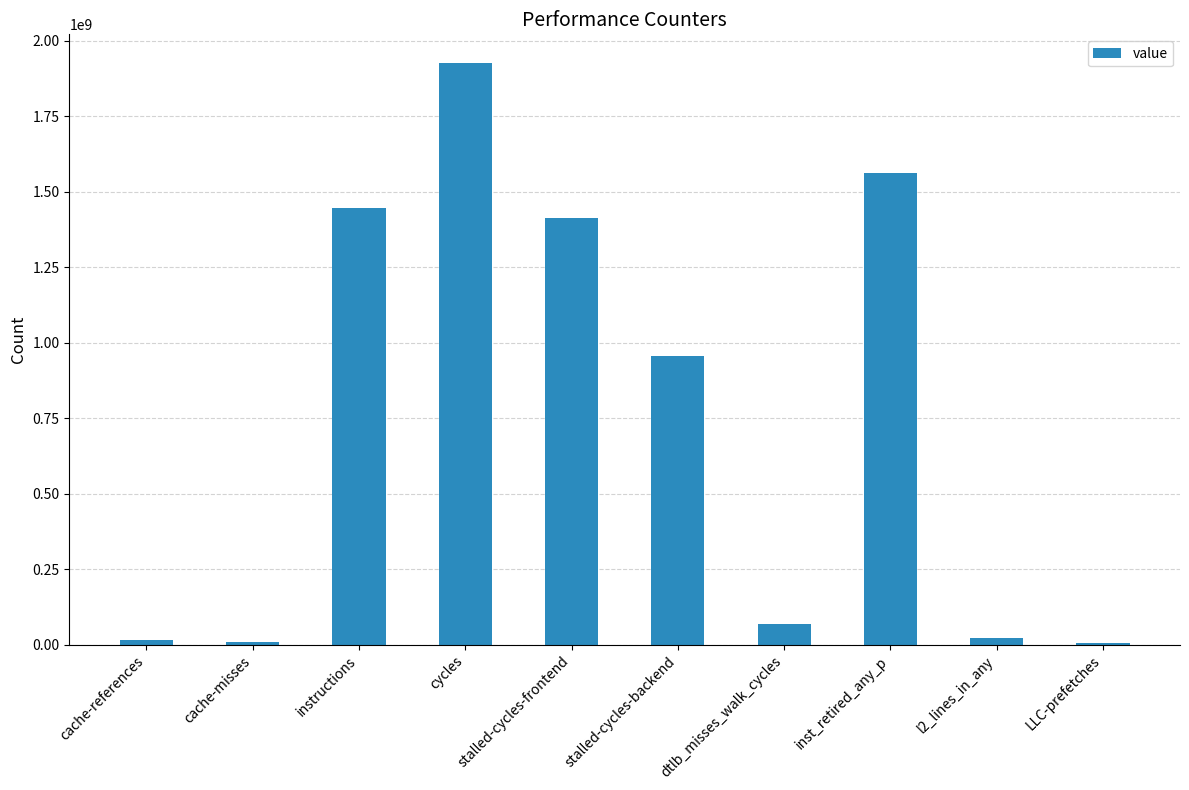

Where does the data first go above 955840631?

instructions